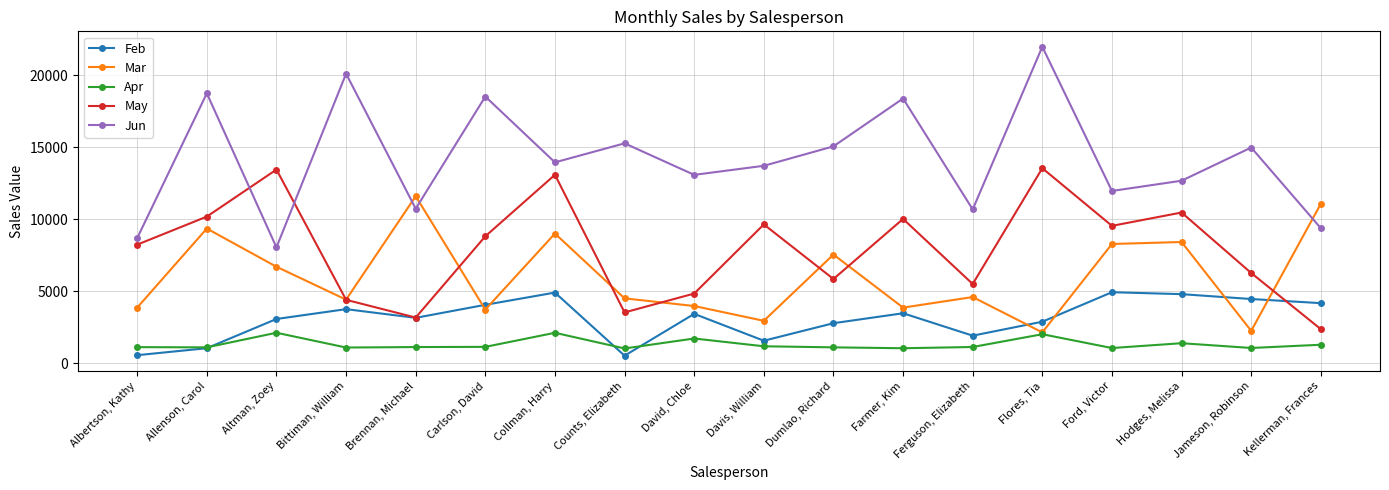

What is the approximate value of Mar at Albertson, Kathy?

3863